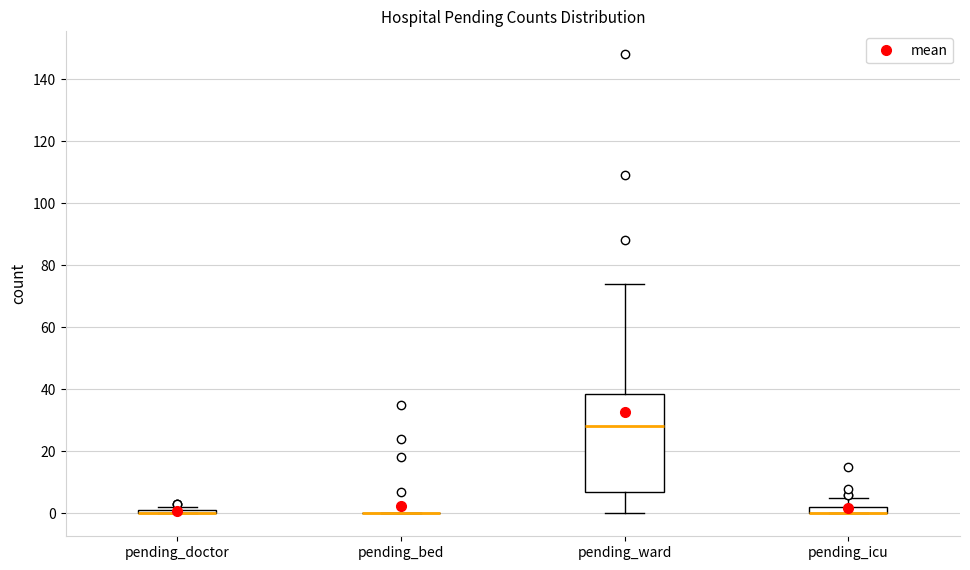

Comparing the boxes themselves (not the whiskers), which one is the tallest?

pending_ward